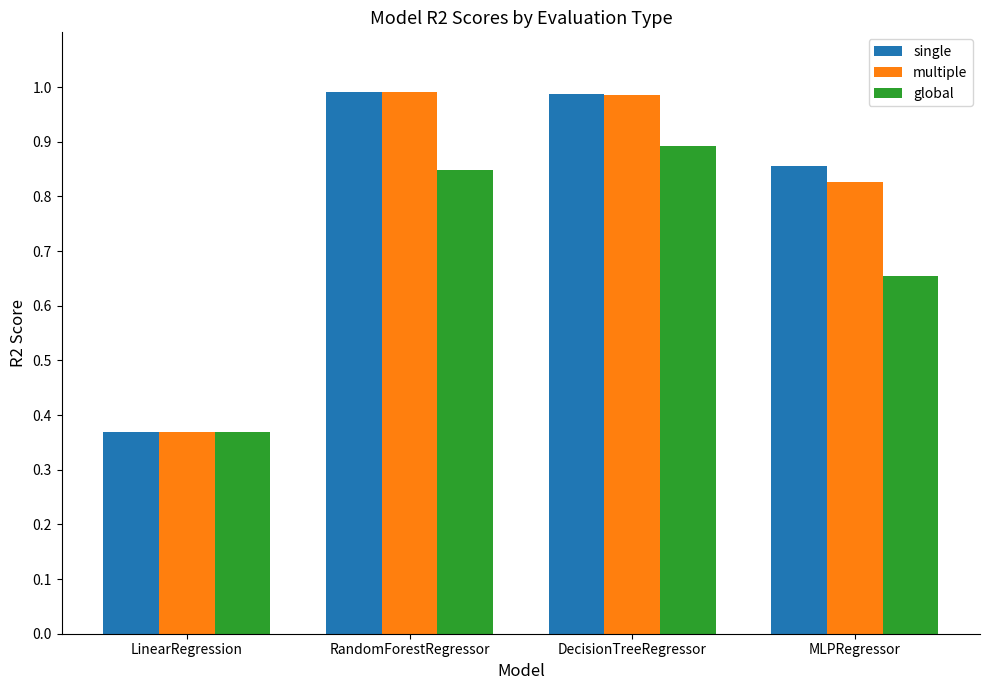

At which category does the chart reach its minimum across all series?

LinearRegression